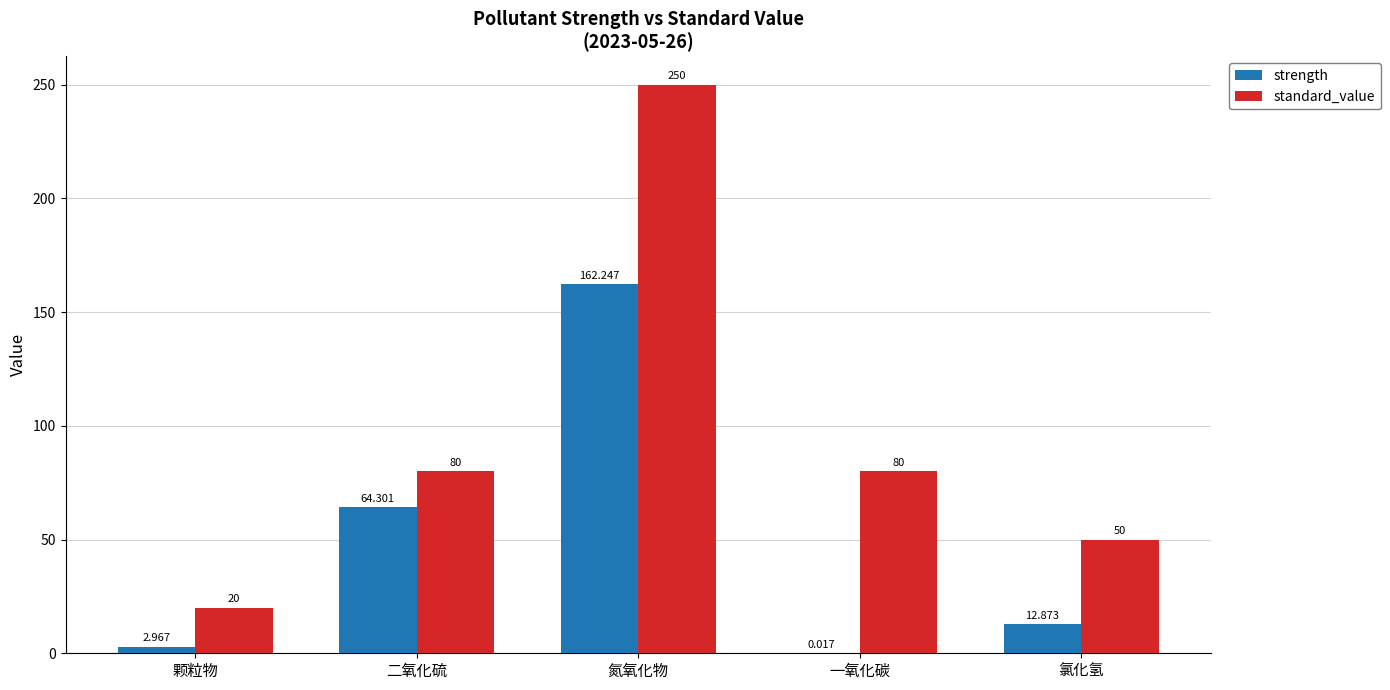

Between 颗粒物 and 氮氧化物, which series saw the biggest shift?

standard_value